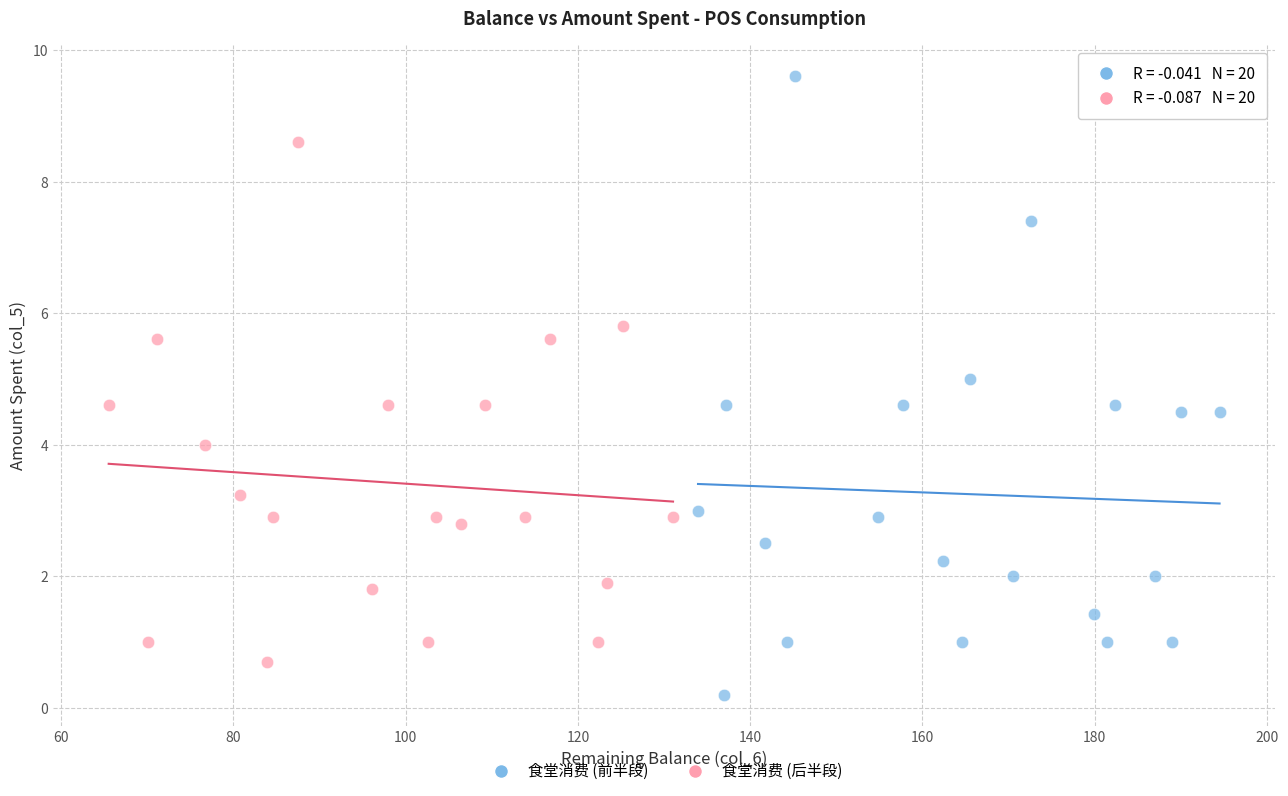

Which series reaches the maximum Y coordinate?

食堂消费 (前半段)